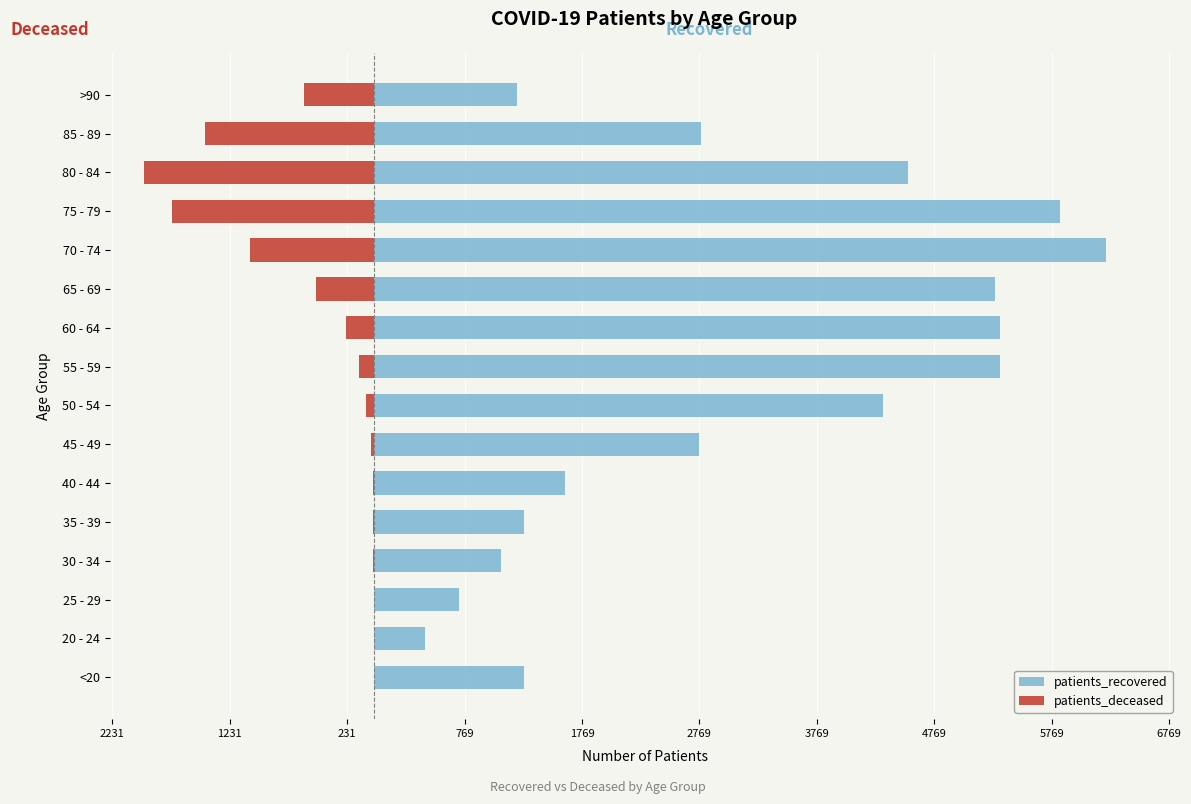

What is the spread (max minus min) of values at 60 - 64?

5571